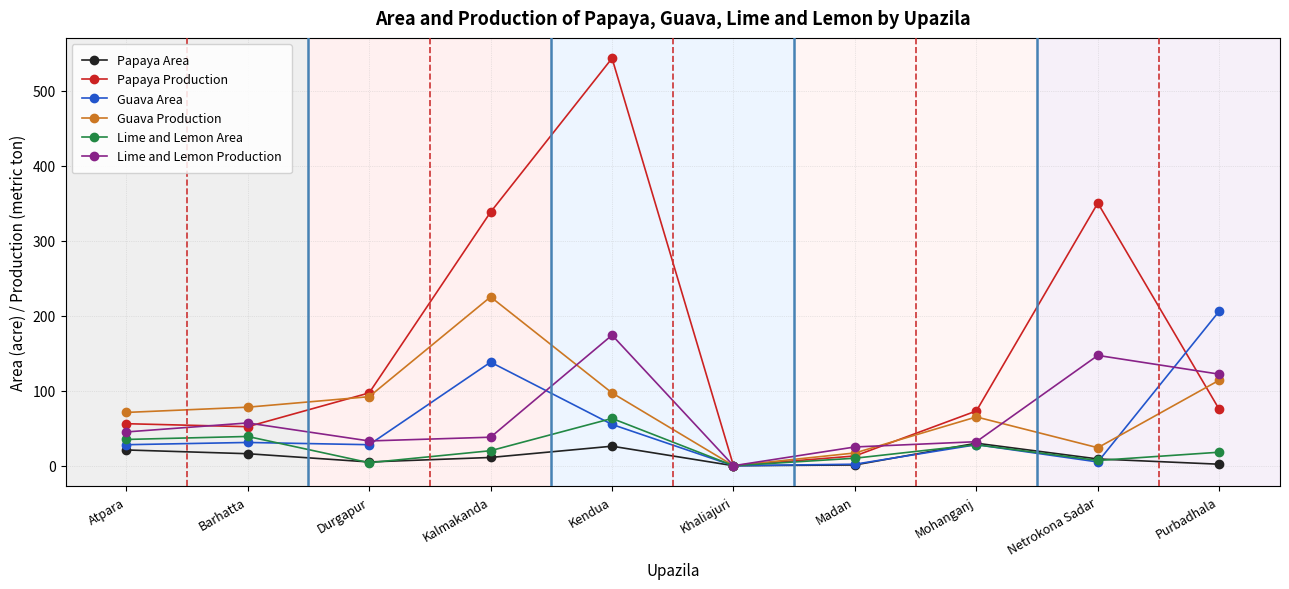

Which series has the widest spread of values?

Papaya Production